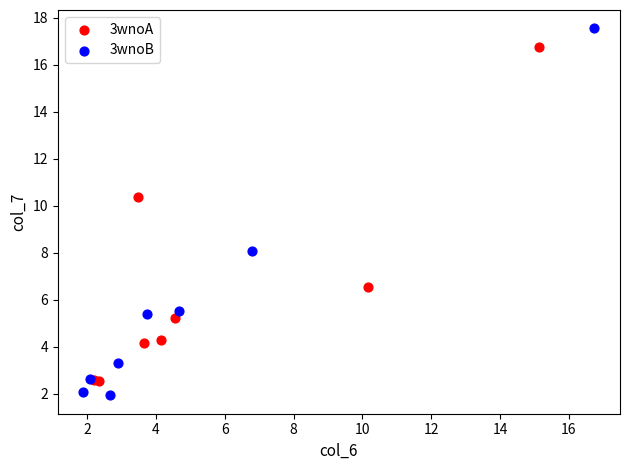

Which series contains the lowest Y value?

3wnoB